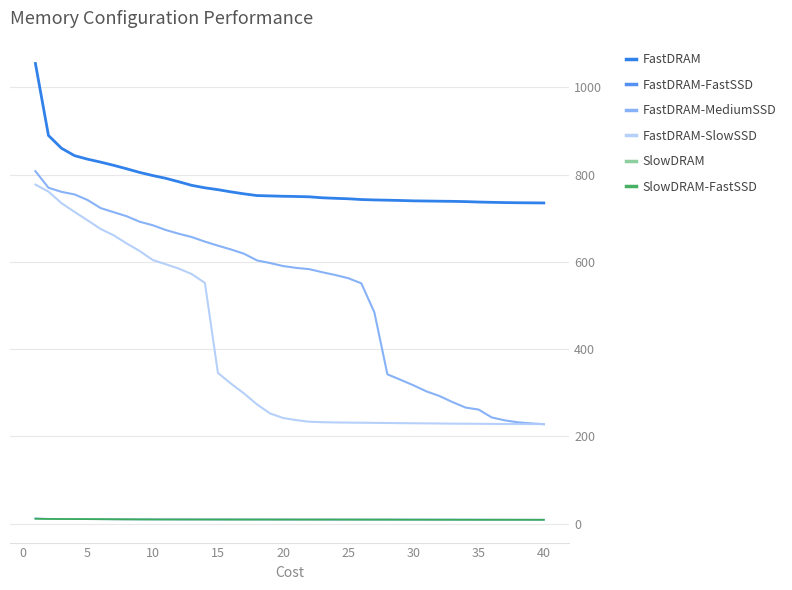

True or false: FastDRAM-FastSSD and FastDRAM-MediumSSD intersect in this chart.

False